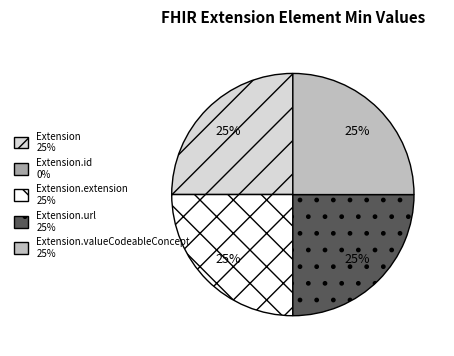

Is there any slice that represents more than half of the pie?

No